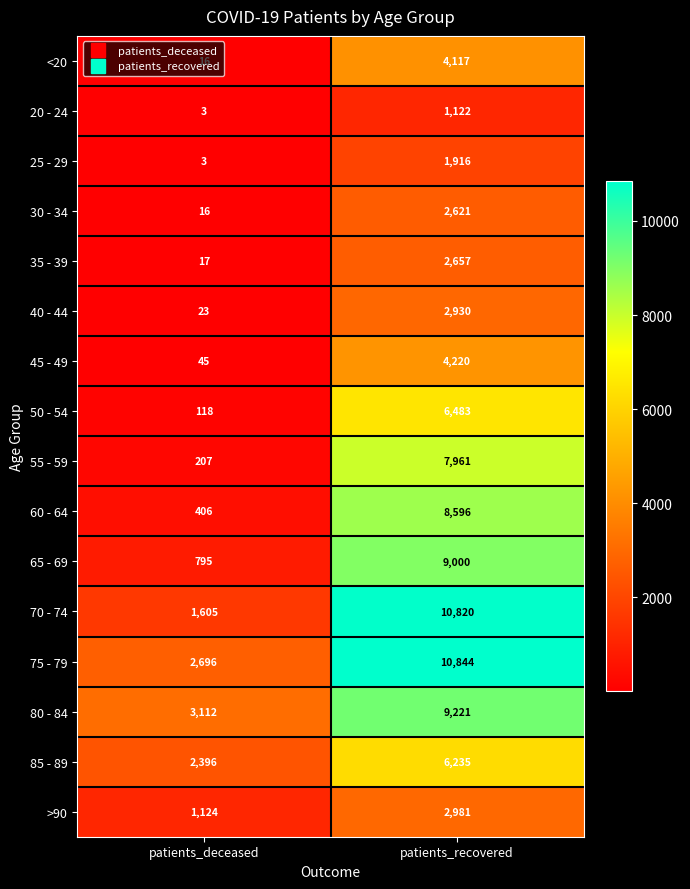

What is the difference between the <20 values at patients_deceased and patients_recovered?

4101